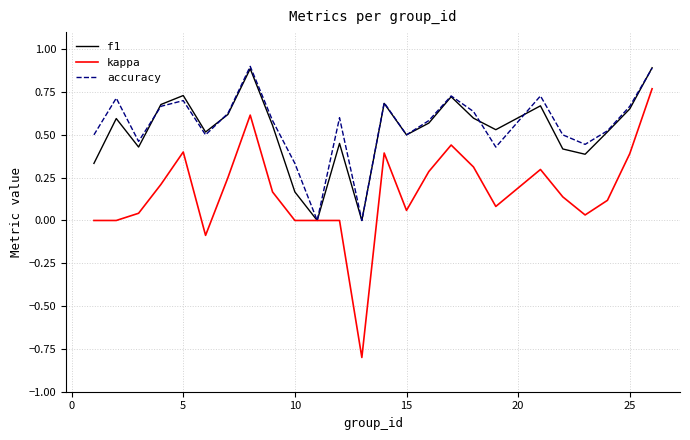

What is the maximum value shown in the chart?

0.9